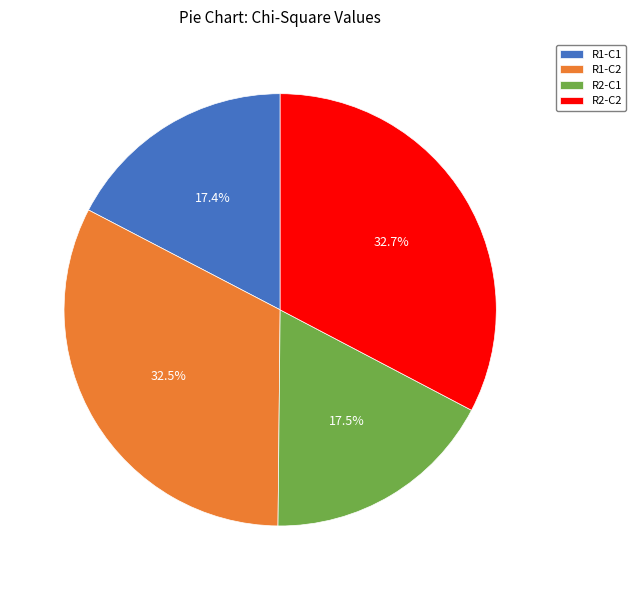

Is there a majority slice in this chart?

No